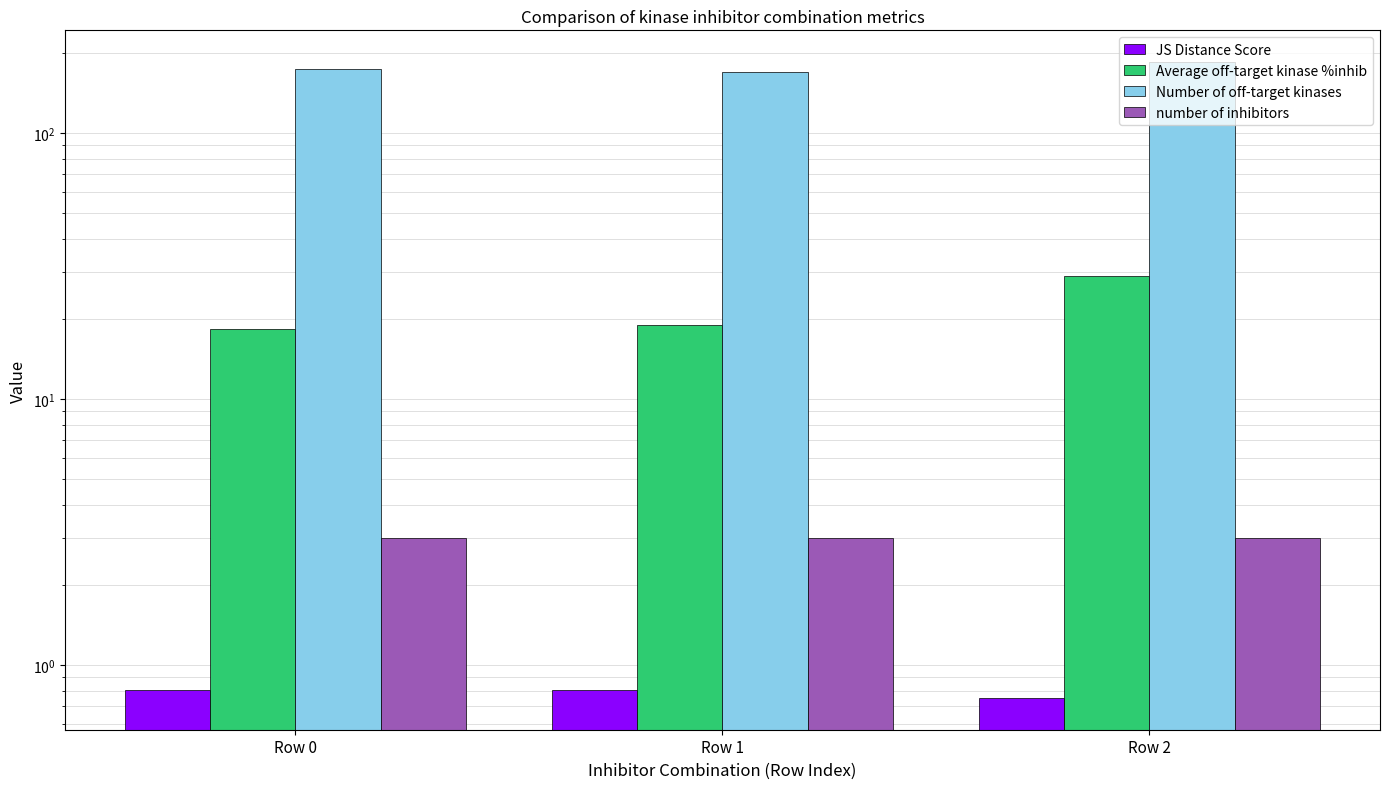

Which series has the largest total across all categories?

Number of off-target kinases